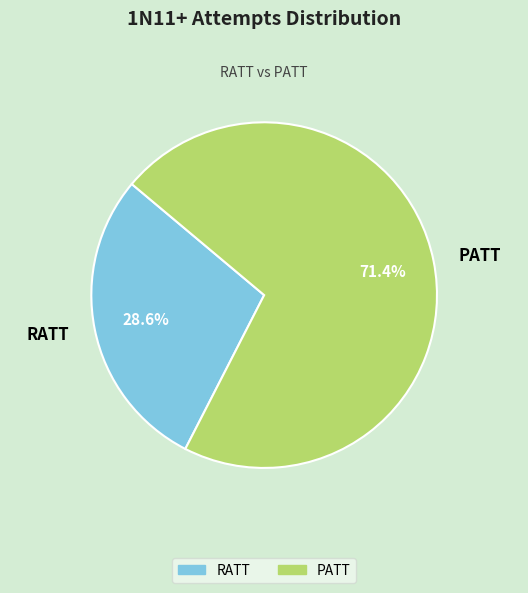

How much of the chart is everything except RATT?

71.4%